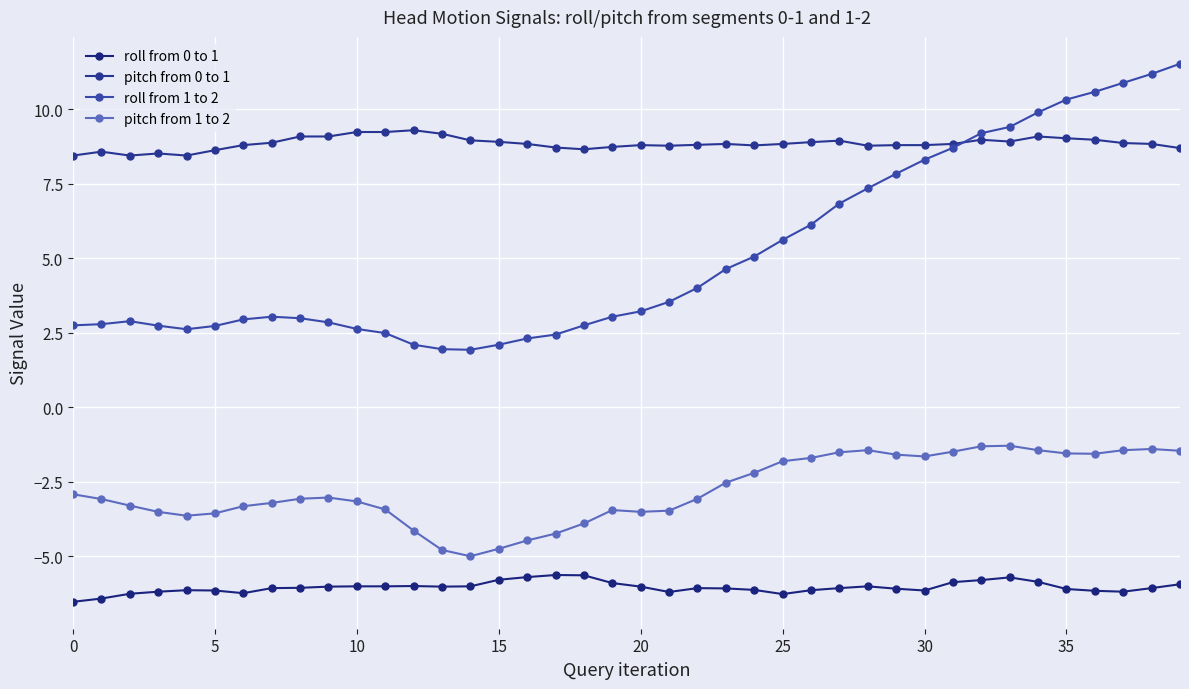

Which series has the largest range (max minus min)?

roll from 1 to 2